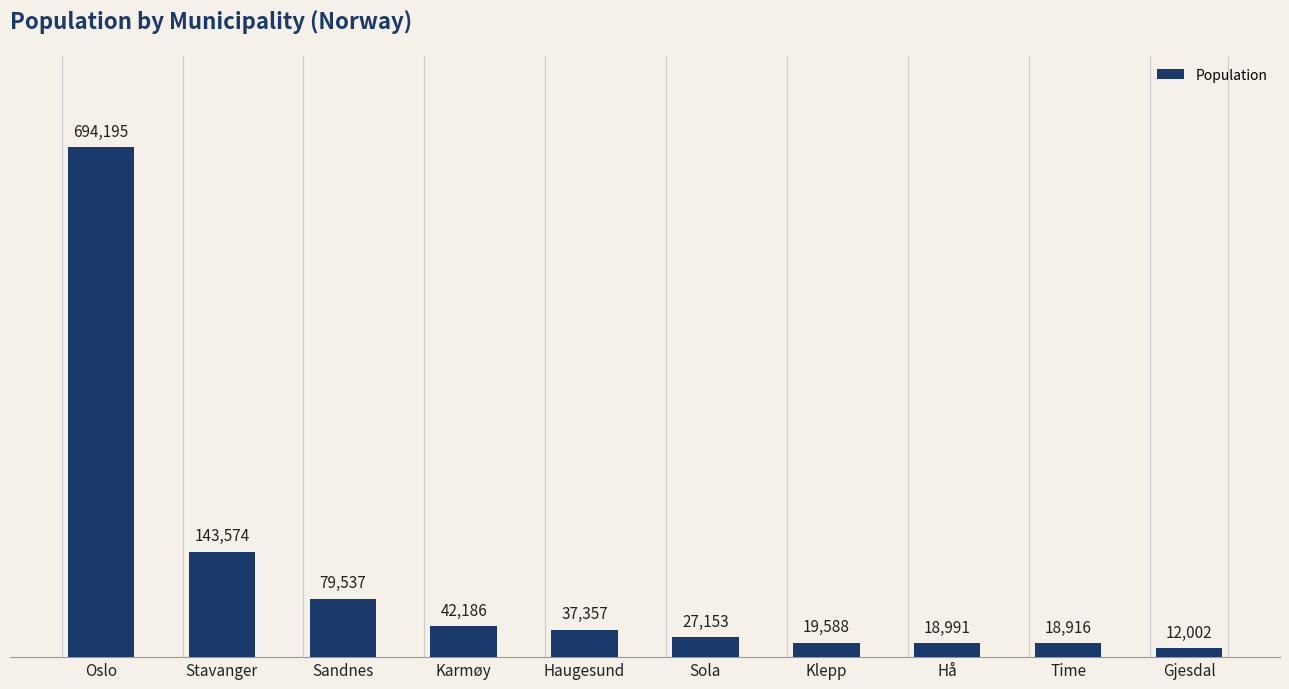

How many series are shown in this chart?

1